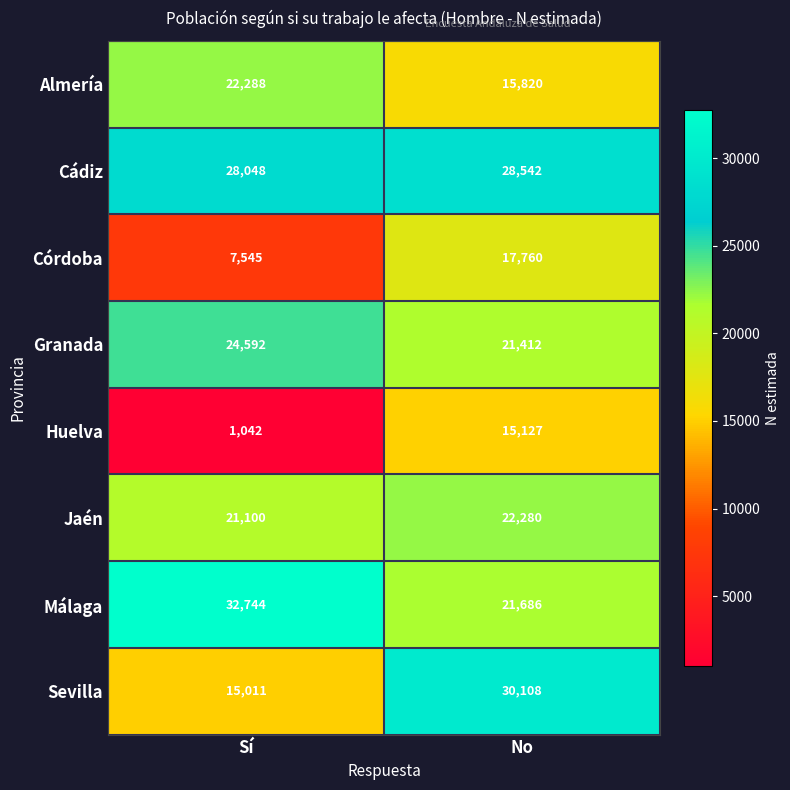

What is the total value across all series at No?

172735